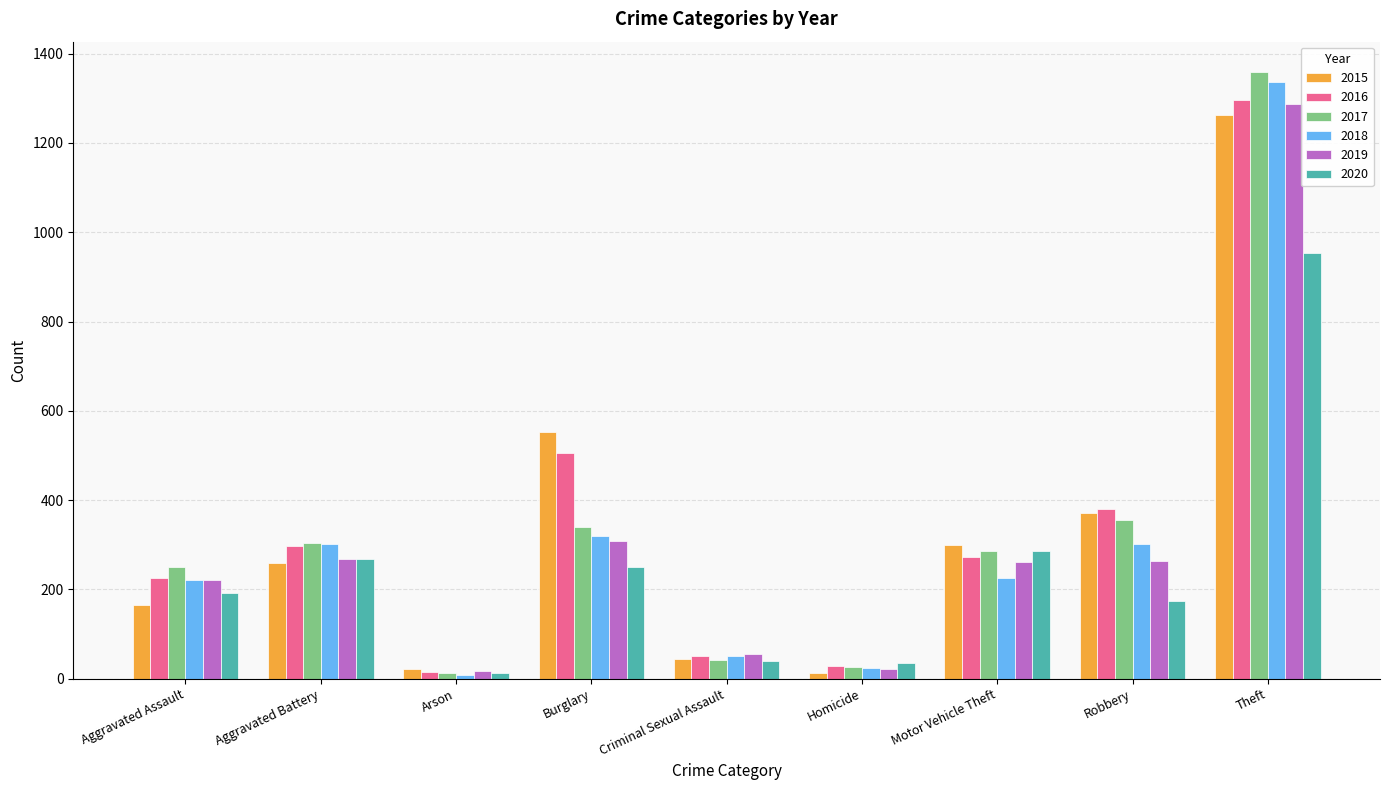

Between Burglary and Motor Vehicle Theft, which series saw the biggest shift?

2015